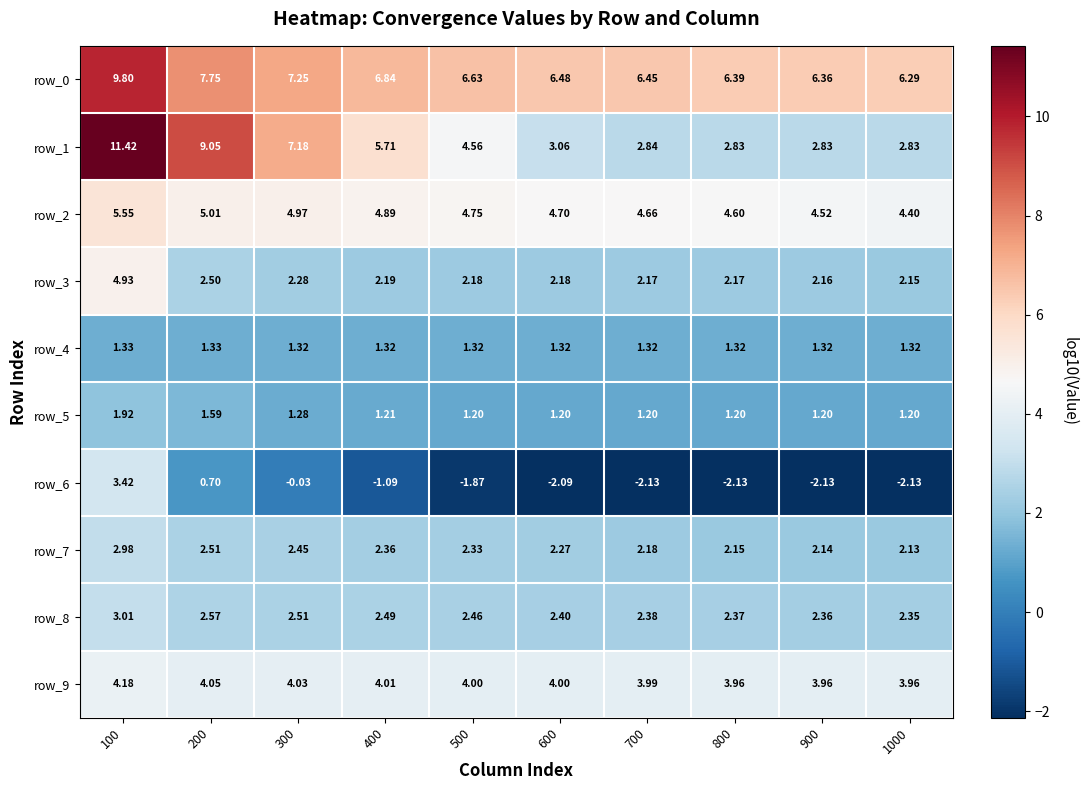

Is the value of row_6 at 900 greater than the value of row_2 at 300?

No